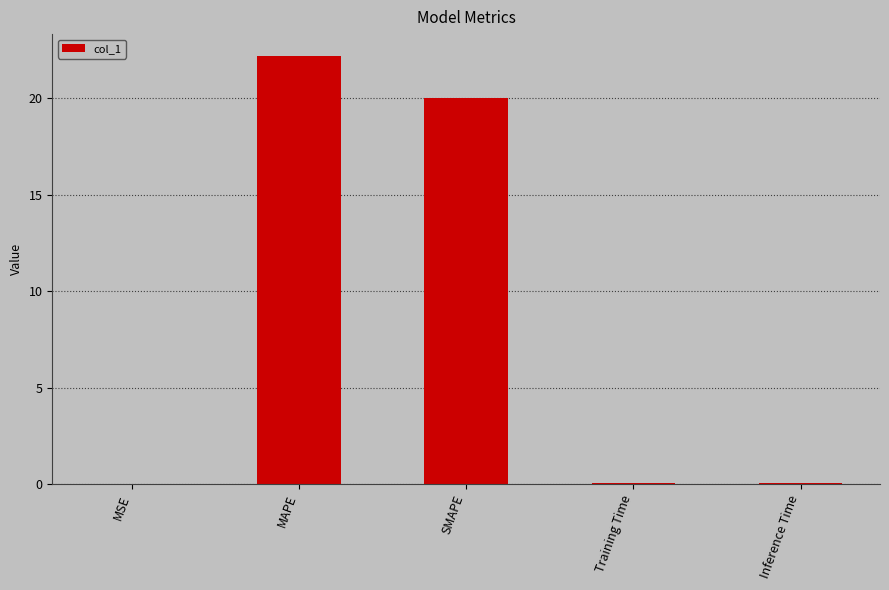

Approximately how many times larger is the value at SMAPE compared to MAPE?

0.9